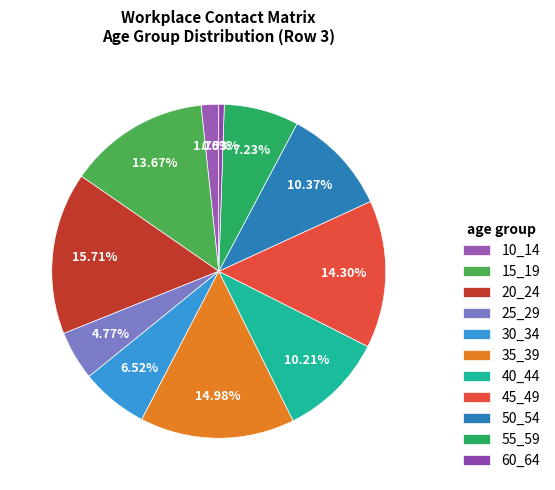

What percentage is the 25_29 slice, to the nearest percent?

5%